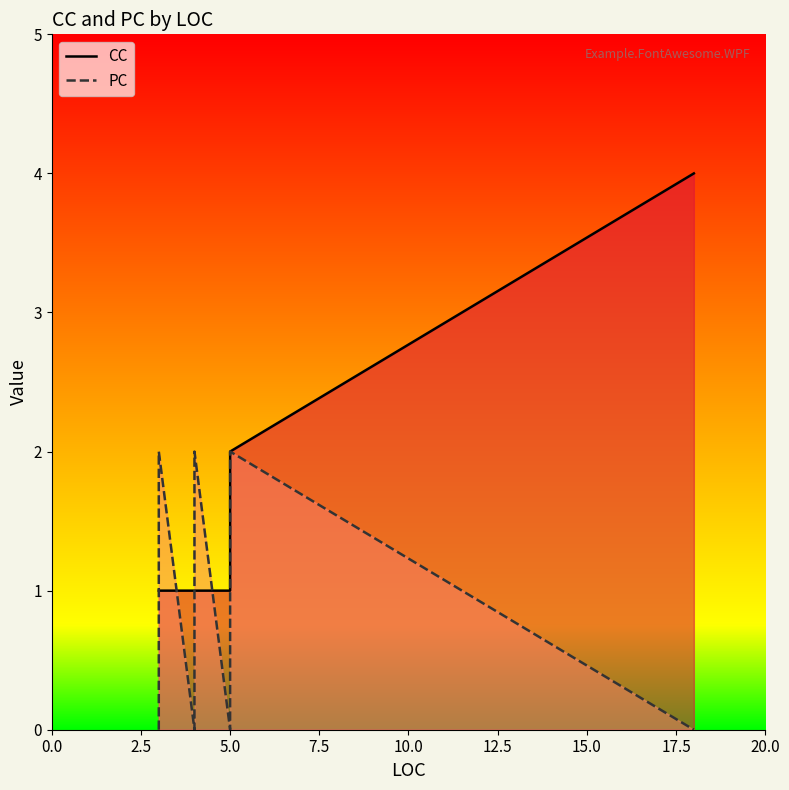

Which series has the largest range (max minus min)?

CC